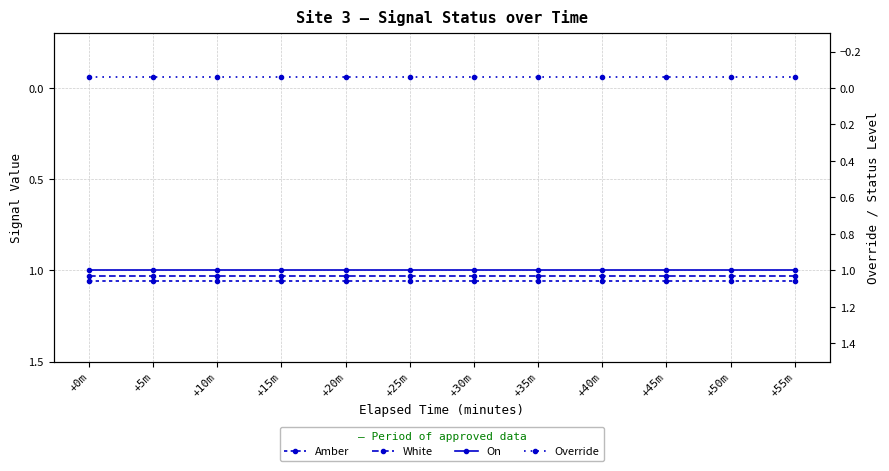

Reading right to left, extract all data points from this chart.

Amber: +55m=1.1	+50m=1.1	+45m=1.1	+40m=1.1	+35m=1.1	+30m=1.1	+25m=1.1	+20m=1.1	+15m=1.1	+10m=1.1	+5m=1.1	+0m=1.1
White: +55m=1.0	+50m=1.0	+45m=1.0	+40m=1.0	+35m=1.0	+30m=1.0	+25m=1.0	+20m=1.0	+15m=1.0	+10m=1.0	+5m=1.0	+0m=1.0
On: +55m=1.0	+50m=1.0	+45m=1.0	+40m=1.0	+35m=1.0	+30m=1.0	+25m=1.0	+20m=1.0	+15m=1.0	+10m=1.0	+5m=1.0	+0m=1.0
Override: +55m=-0.1	+50m=-0.1	+45m=-0.1	+40m=-0.1	+35m=-0.1	+30m=-0.1	+25m=-0.1	+20m=-0.1	+15m=-0.1	+10m=-0.1	+5m=-0.1	+0m=-0.1